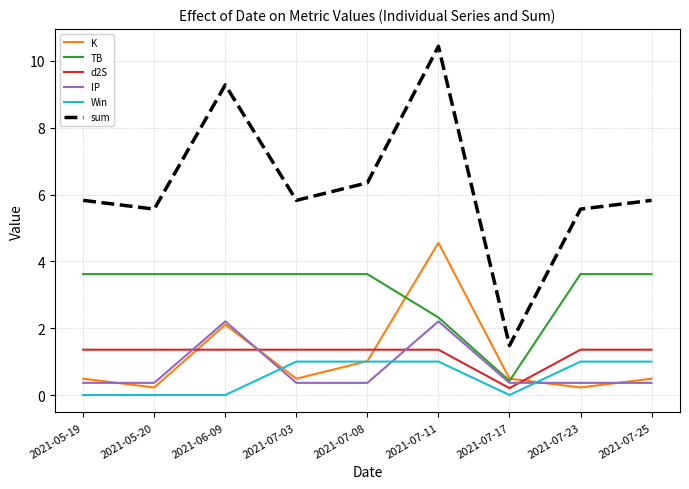

How many times do Win and IP cross each other?

3